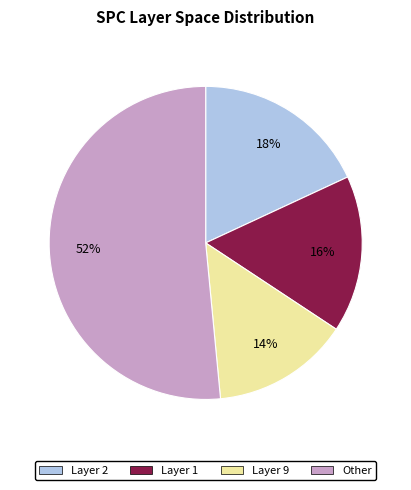

To the nearest percent, what is the average slice percentage?

25%